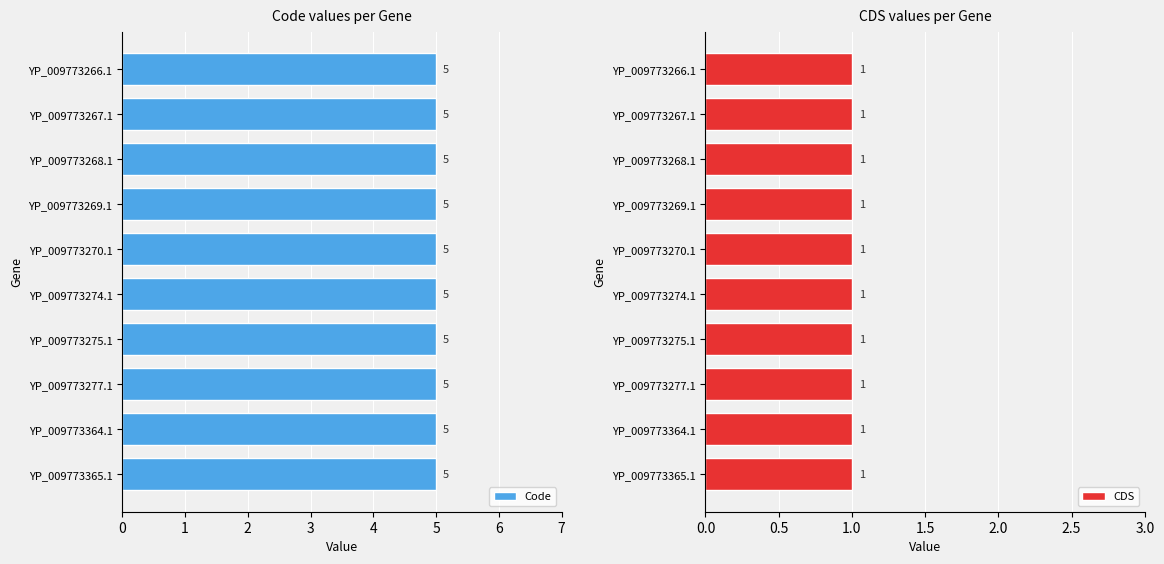

Reading left to right, list all the values displayed in this chart.

Code: 5	5	5	5	5	5	5	5	5	5
CDS: 1	1	1	1	1	1	1	1	1	1